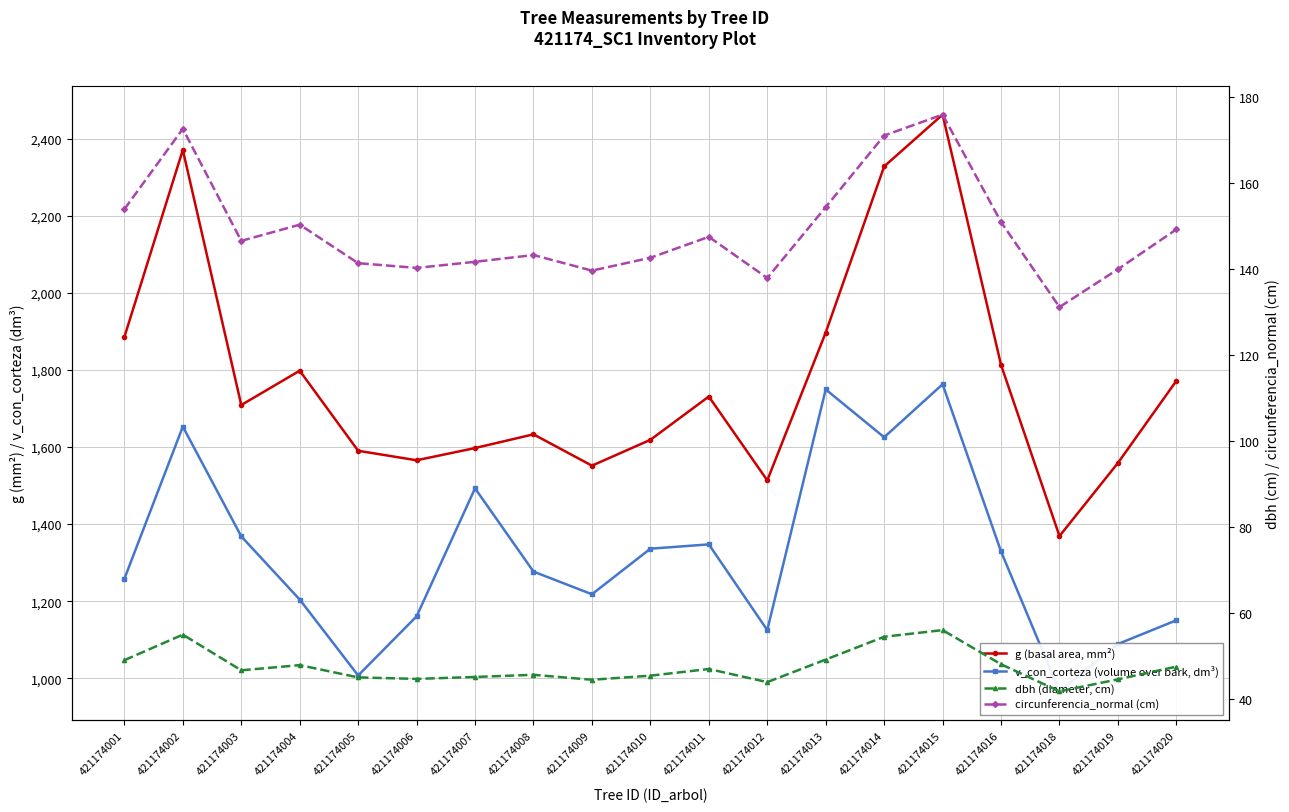

Which category has the lowest value in the g (basal area, mm²) series?

421174018